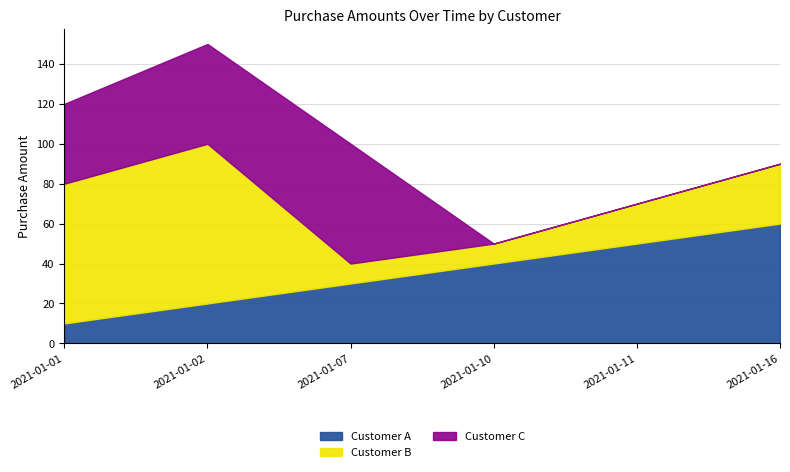

What is the difference between the second highest and second lowest values in the Customer C series?

50